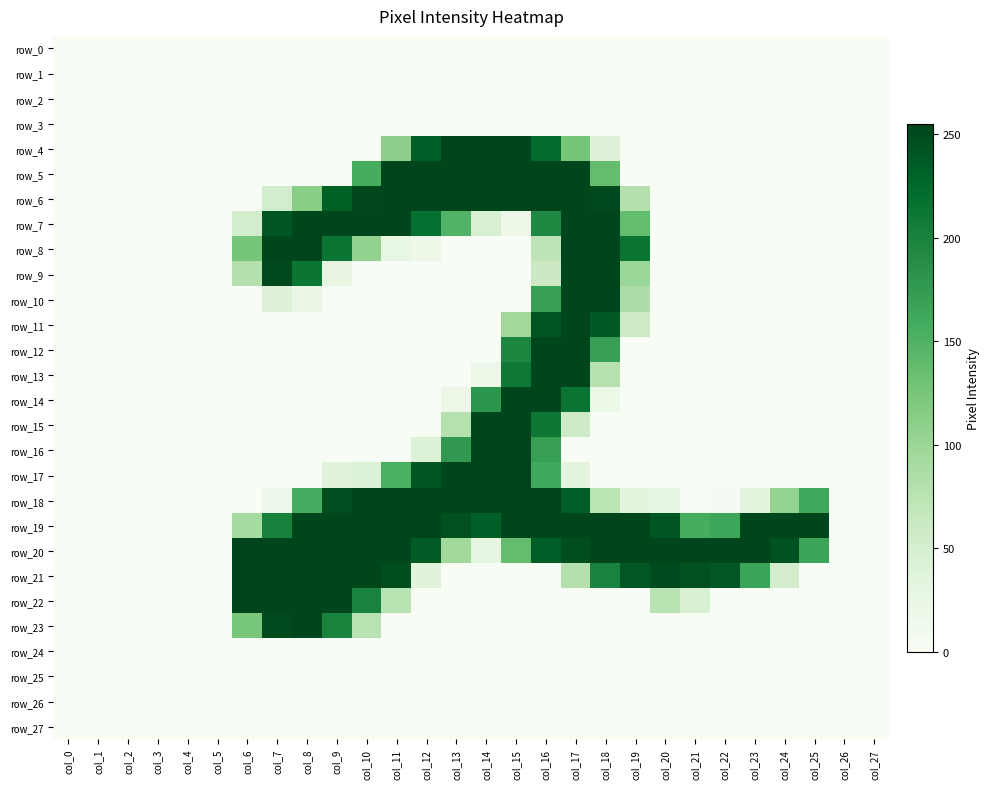

Is it true that row_4 equals 0 at col_3?

True